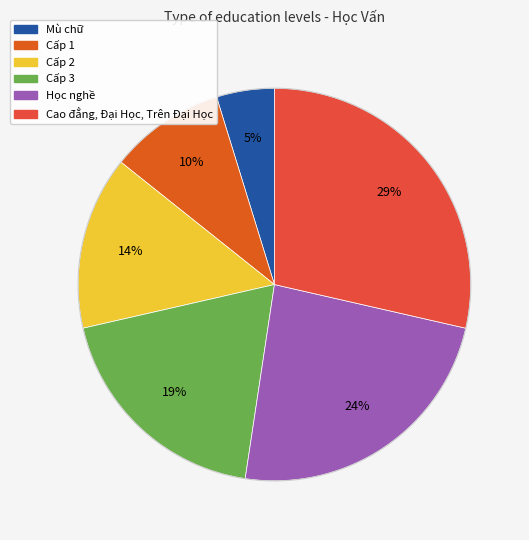

Do Học nghề and Cao đẳng, Đại Học, Trên Đại Học together represent more than half of the pie?

Yes